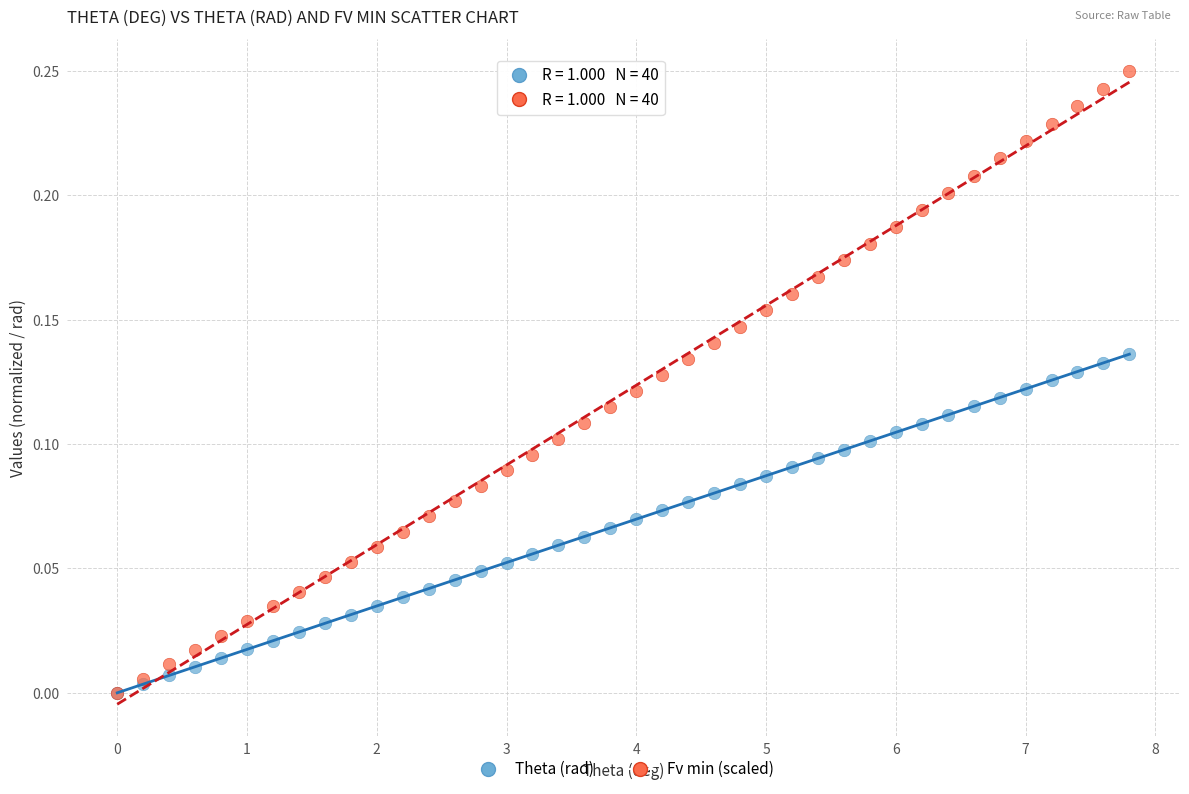

Which series has the widest spread of Y values?

Fv min (scaled)